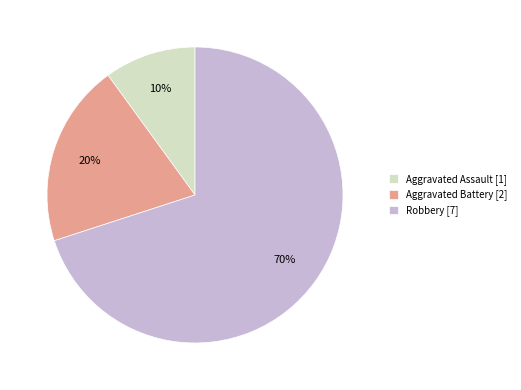

Is there a majority slice in this chart?

Yes